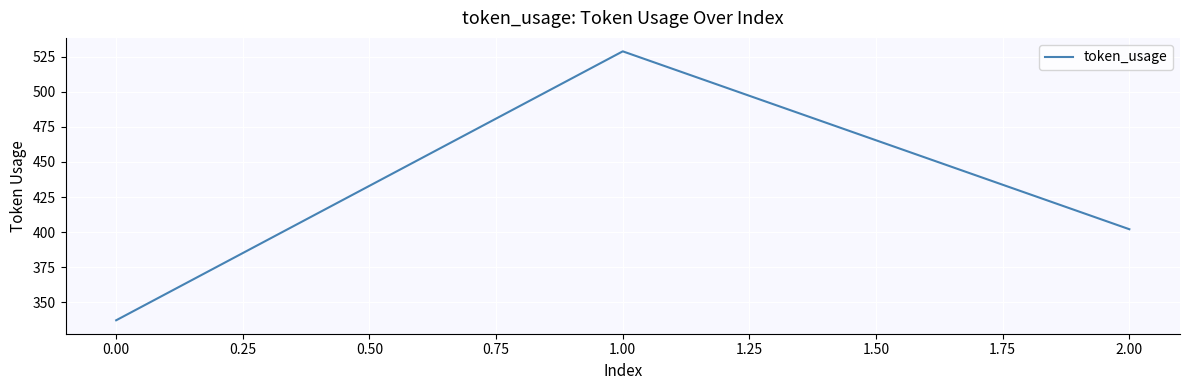

Rank the categories by value from highest to lowest.

1.00, 2.00, 0.00